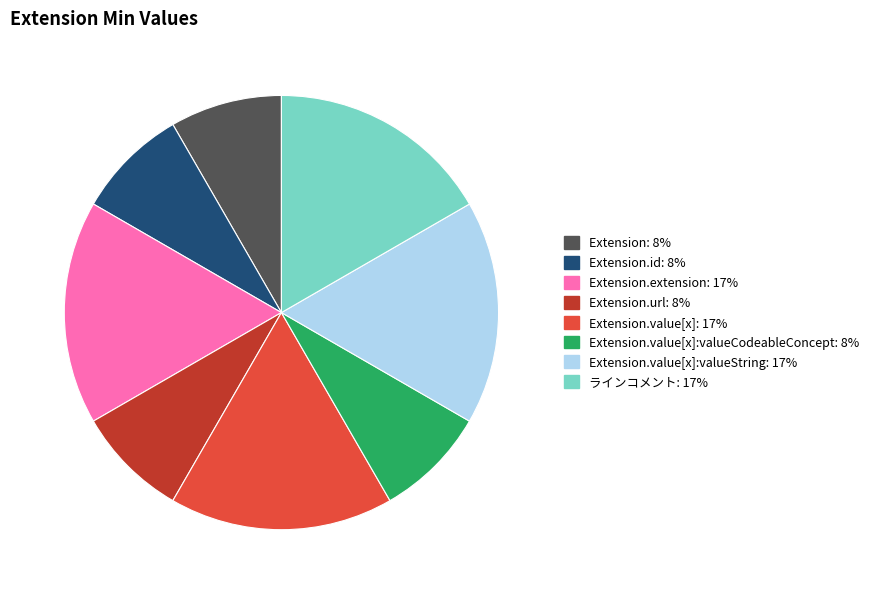

Is there a majority slice in this chart?

No